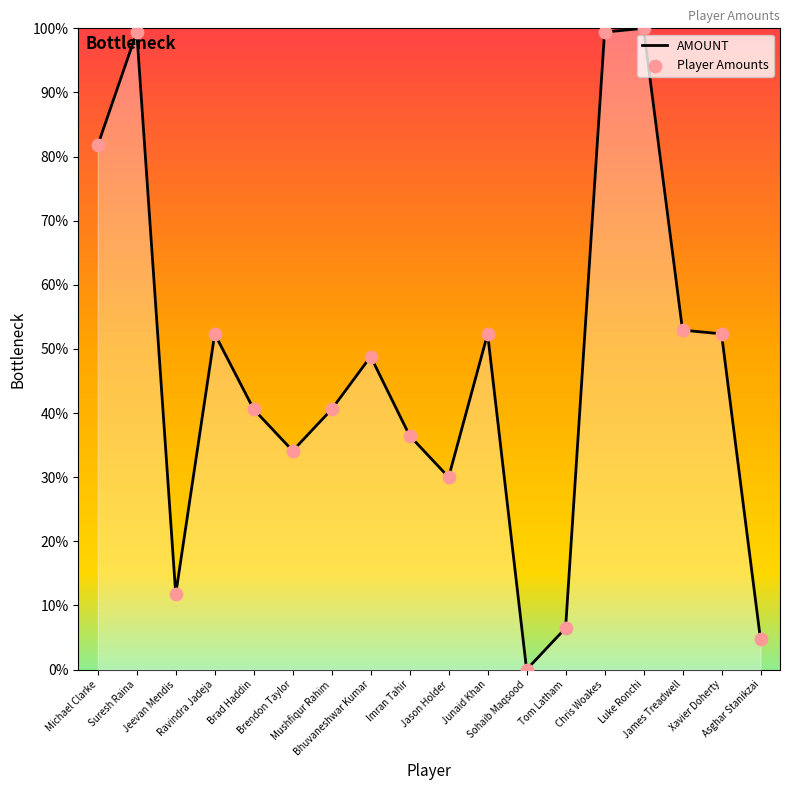

Between Ravindra Jadeja and Brad Haddin, which is larger?

Ravindra Jadeja